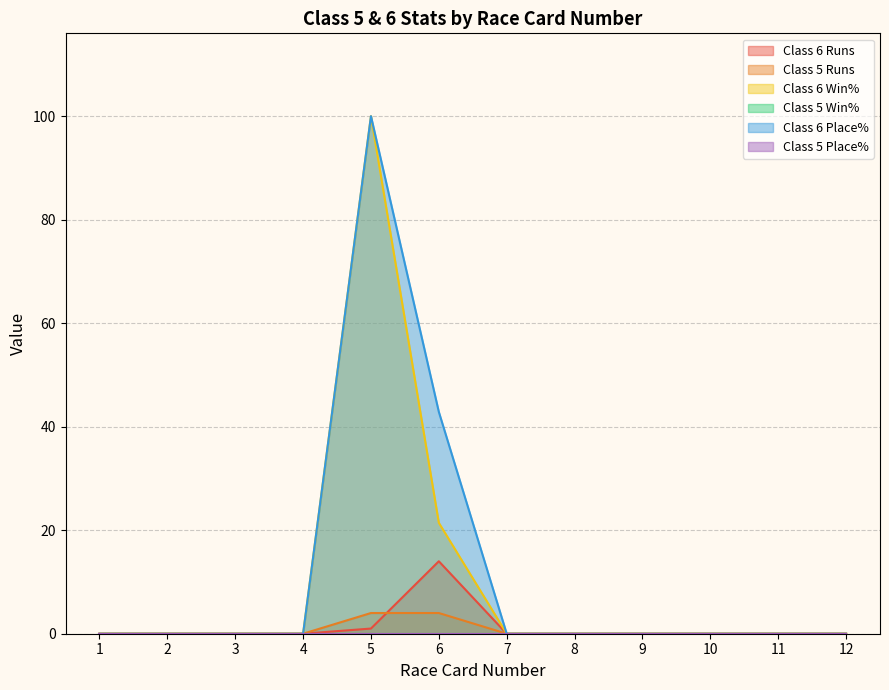

Which series has the largest total across all categories?

Class 6 Place%